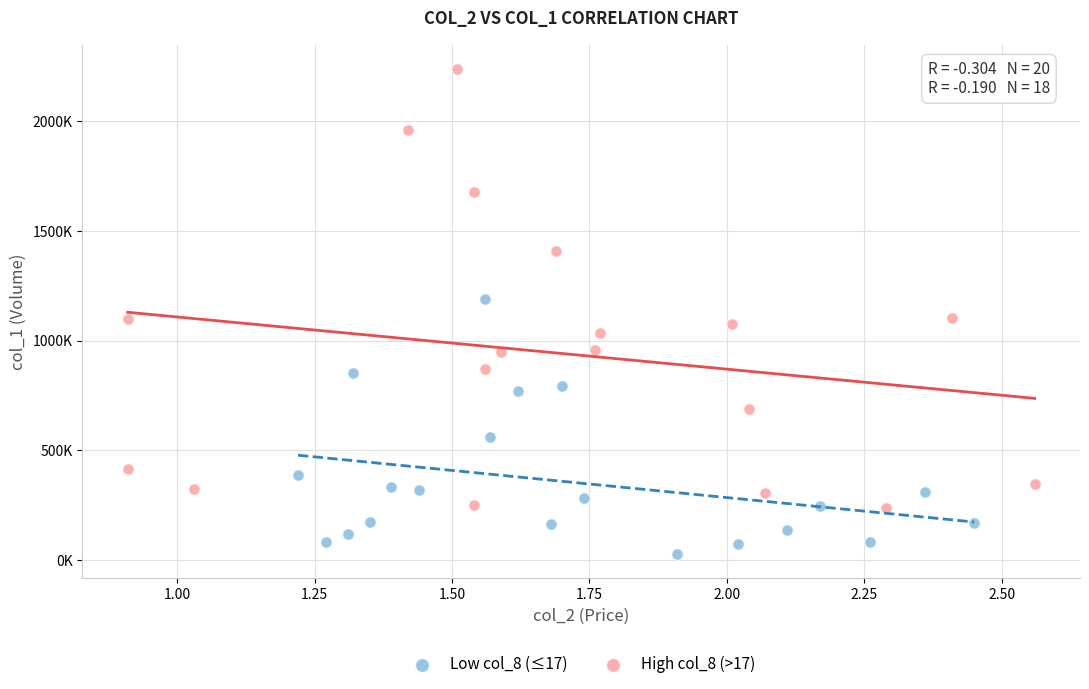

Which series contains the highest Y value?

High col_8 (>17)